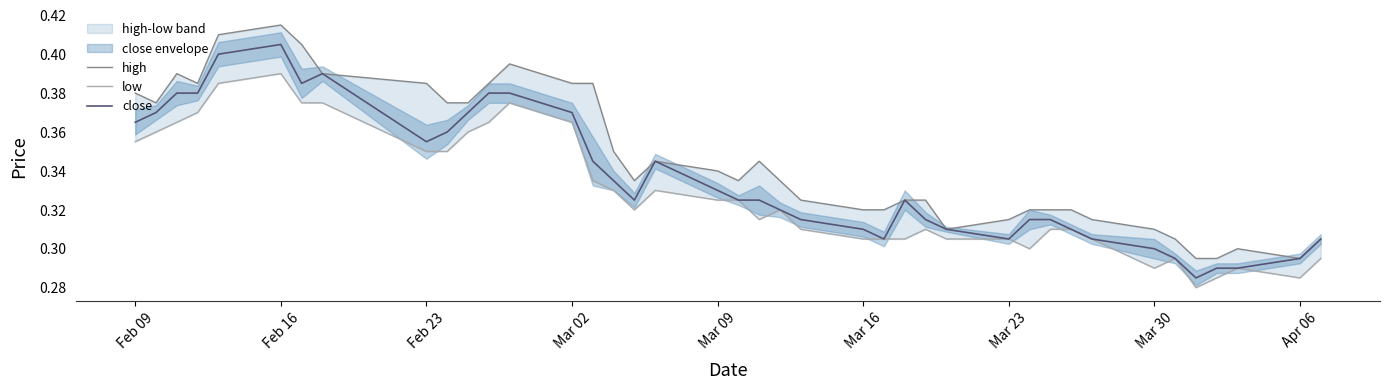

True or false: high and low intersect in this chart.

False